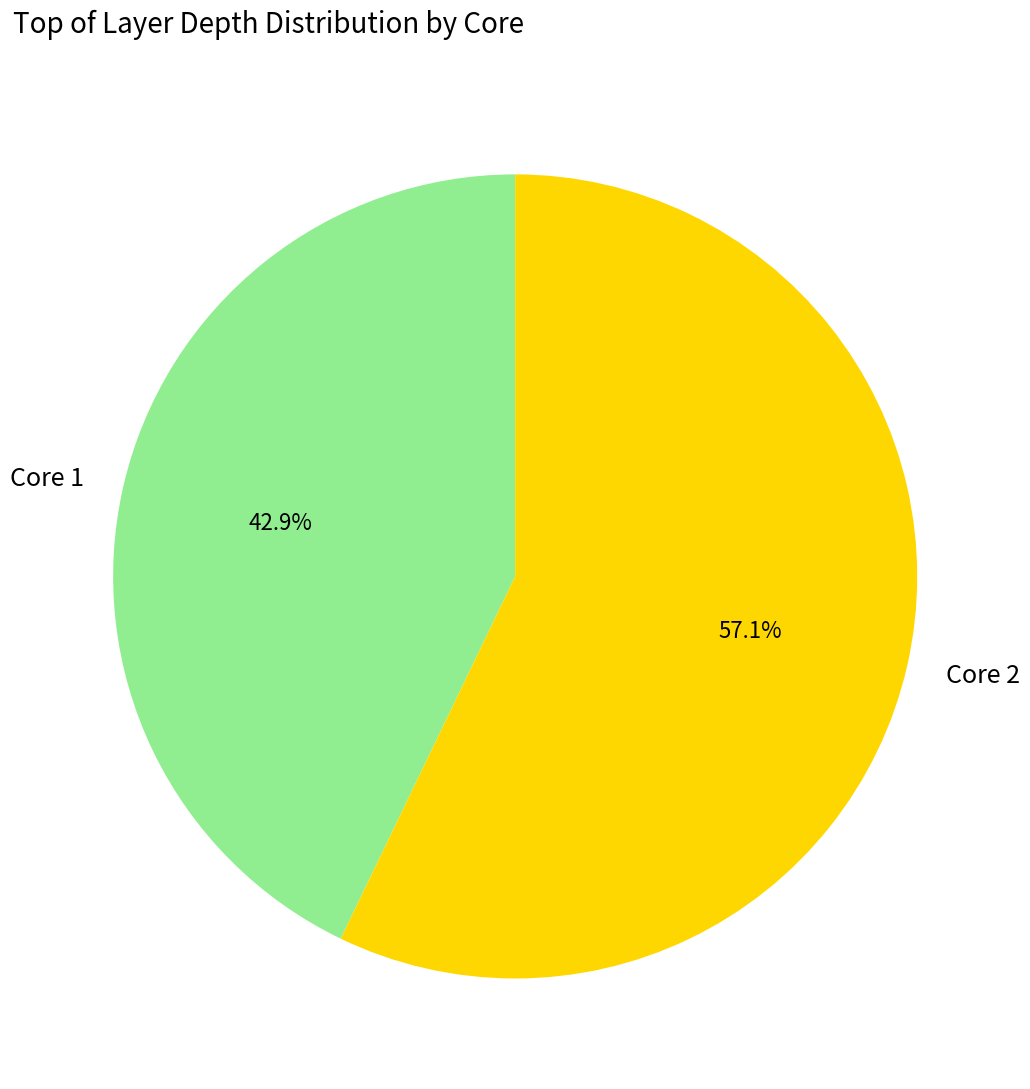

The Core 1 slice represents 43% of the pie. True or false?

True